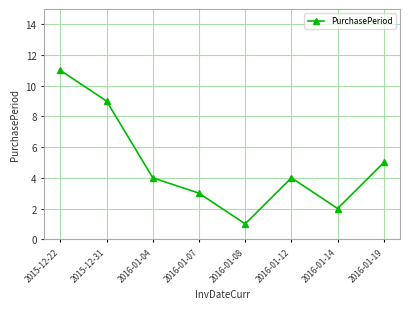

How many points are higher than both their immediate neighbors (excluding endpoints)?

1